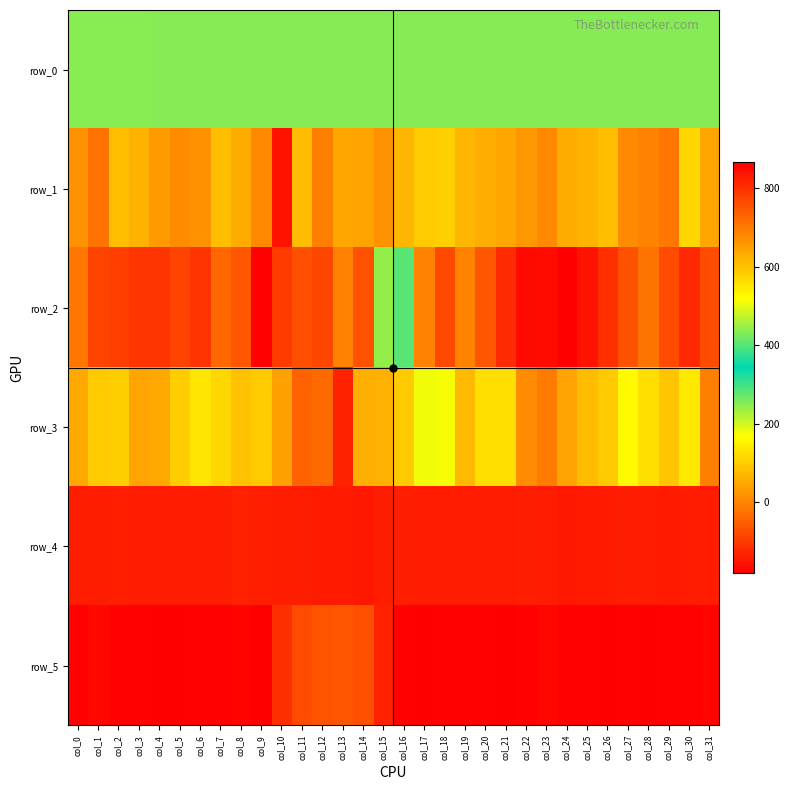

Which series has the largest range (max minus min)?

row_2